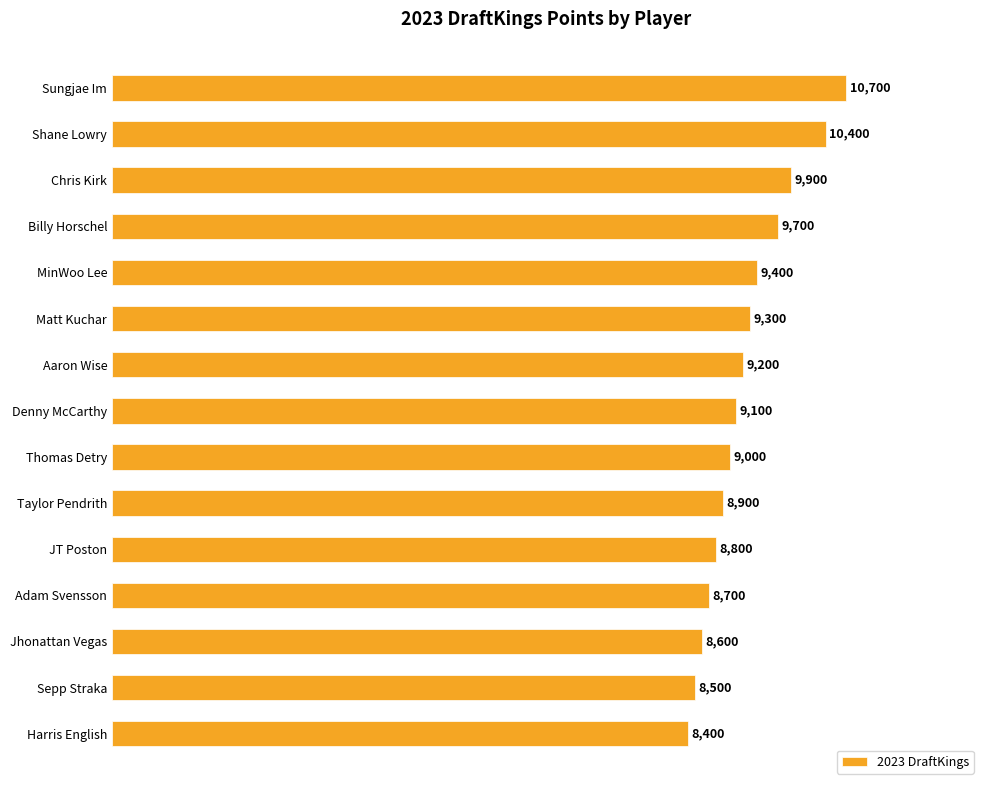

Reading top to bottom, list all the values displayed in this chart.

10700	10400	9900	9700	9400	9300	9200	9100	9000	8900	8800	8700	8600	8500	8400